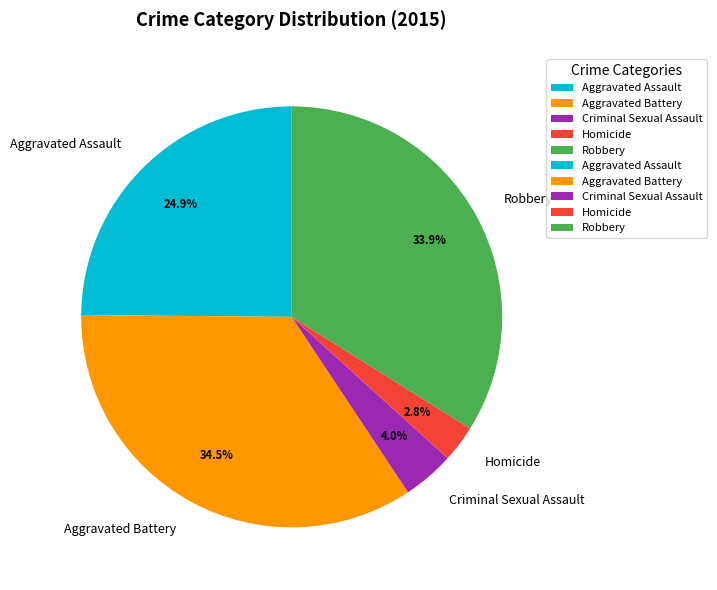

Does any single category account for the majority?

No